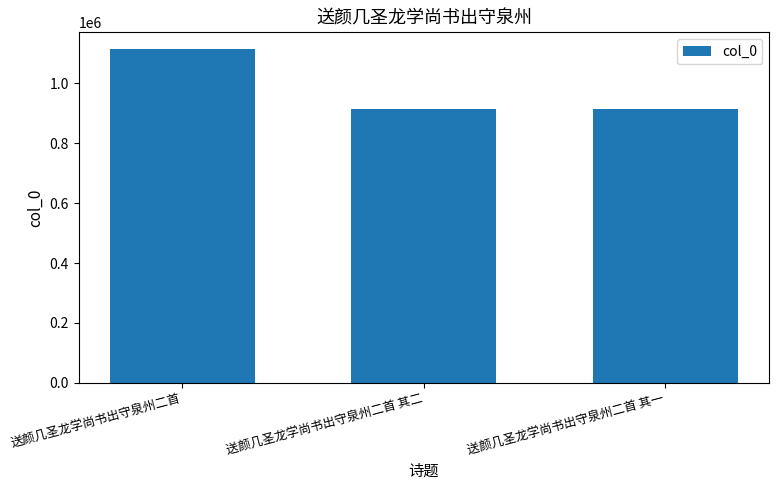

What is the label of the 2nd bar from the right?

送颜几圣龙学尚书出守泉州二首 其二